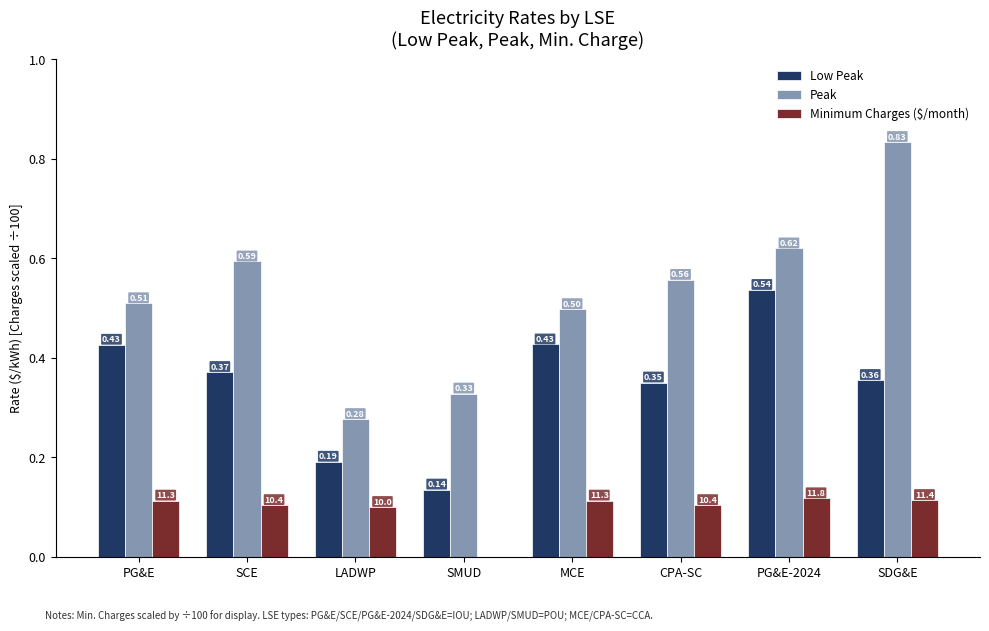

What is the sum of all Peak values?

4.2